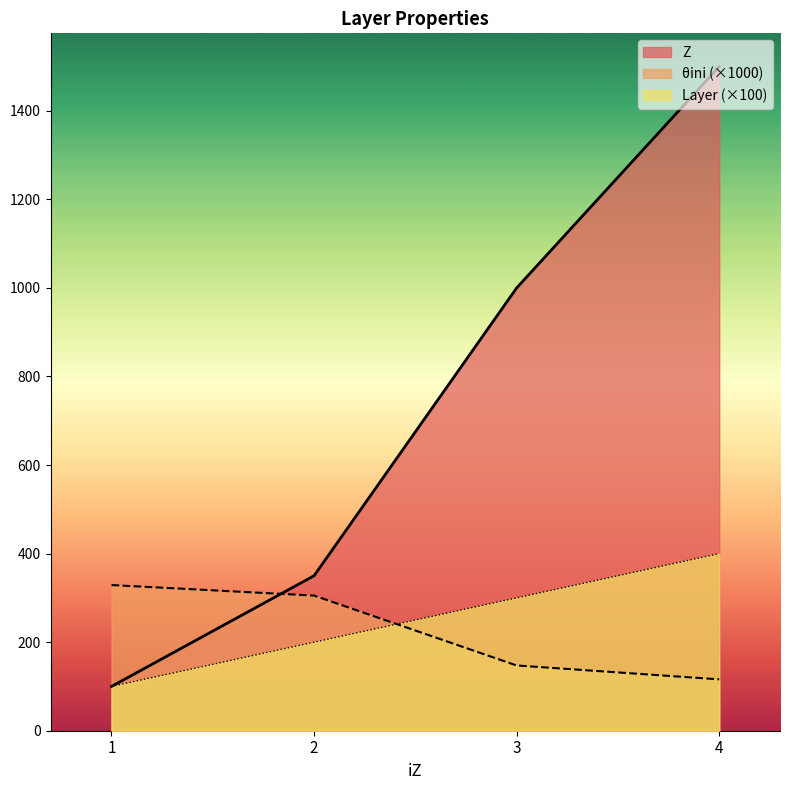

What is the maximum value for θini?

329.0